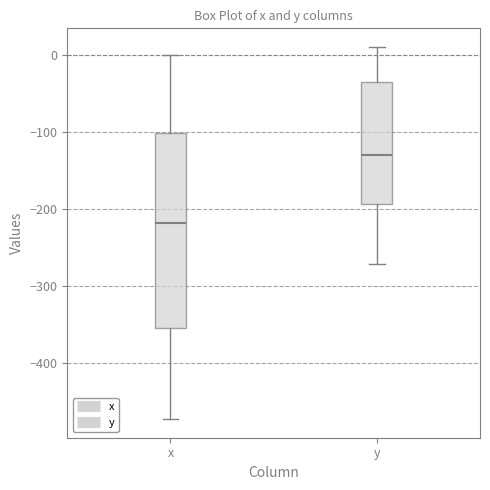

Reading left to right, read every box against the y-axis: the position of its median line, the range the box covers, and the ends of its whiskers. The values are not printed on the chart, so give them approximately, as read against the axis.

x: median -220, box -350 to -100, whiskers -470 to 0
y: median -130, box -190 to -30, whiskers -270 to 10